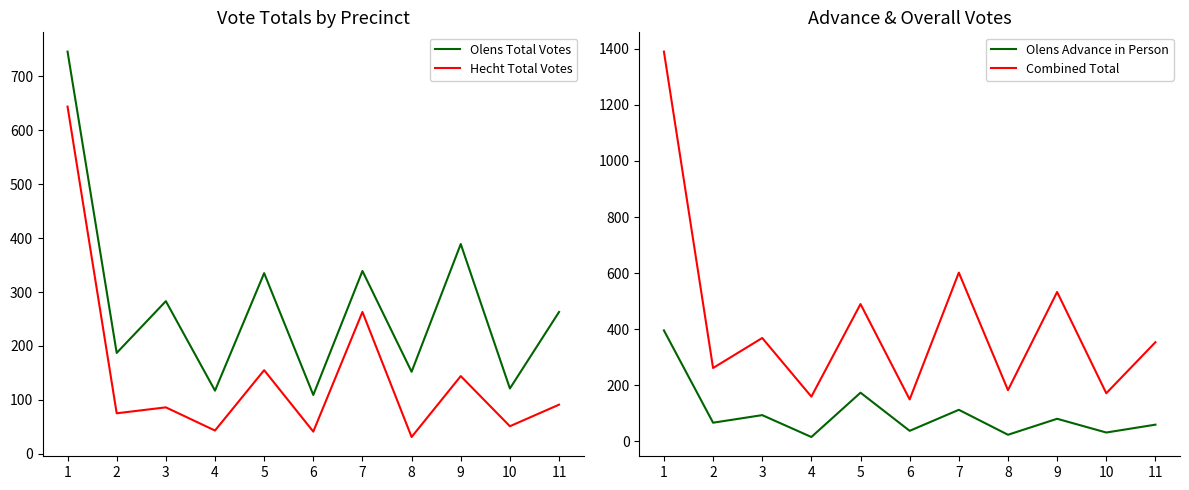

True or false: Olens Total Votes and Olens Advance in Person intersect in this chart.

False